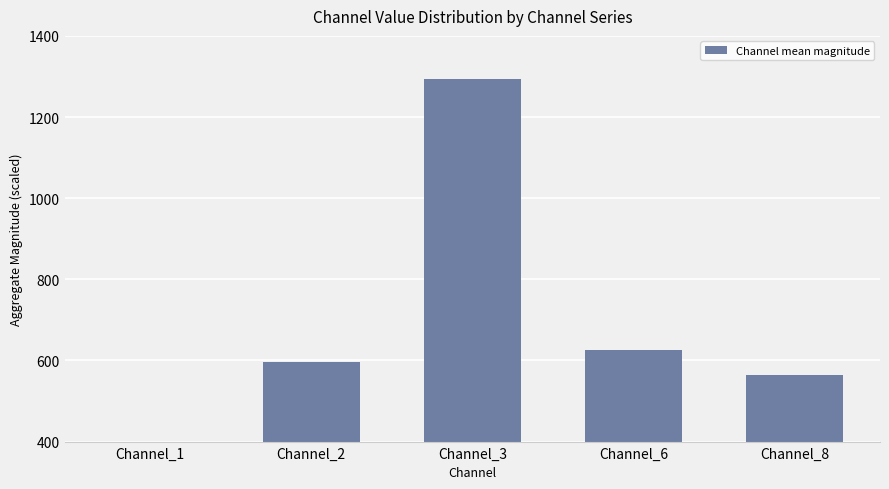

Which category has the lowest value across all series?

Channel_1